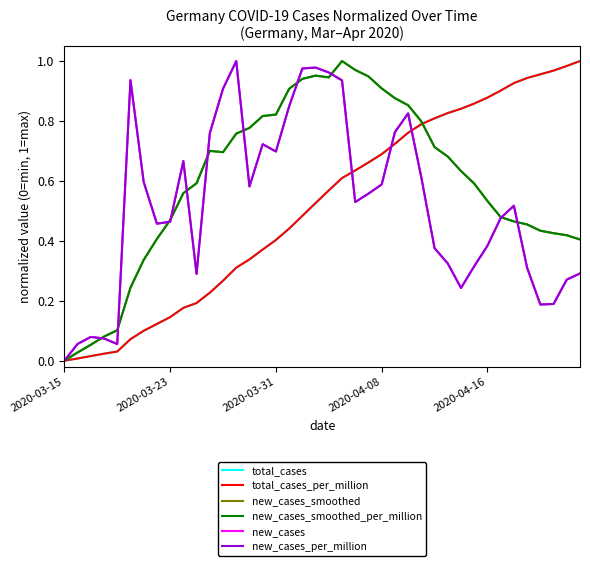

How many lines are shown in the chart?

6